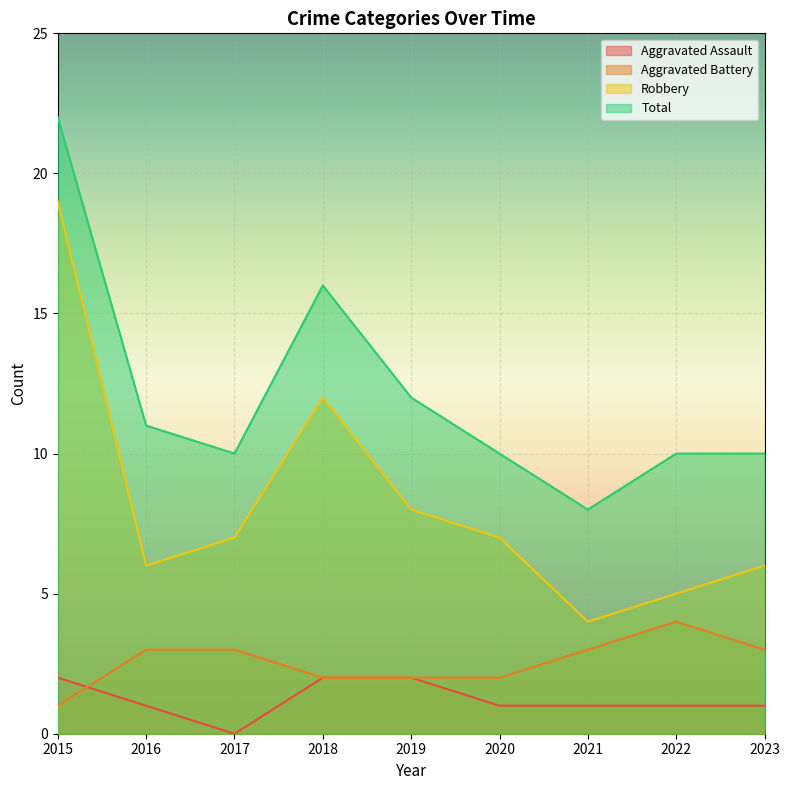

At 2015, list the series in order from largest to smallest.

Total, Robbery, Aggravated Assault, Aggravated Battery